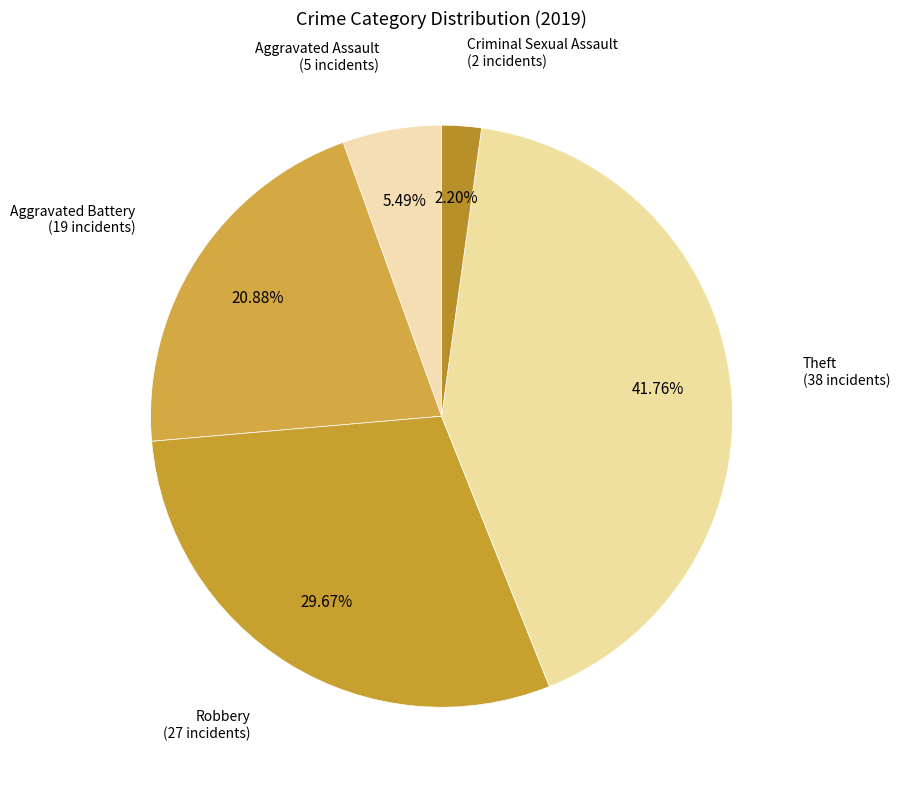

Do Theft and Criminal Sexual Assault together represent more than half of the pie?

No